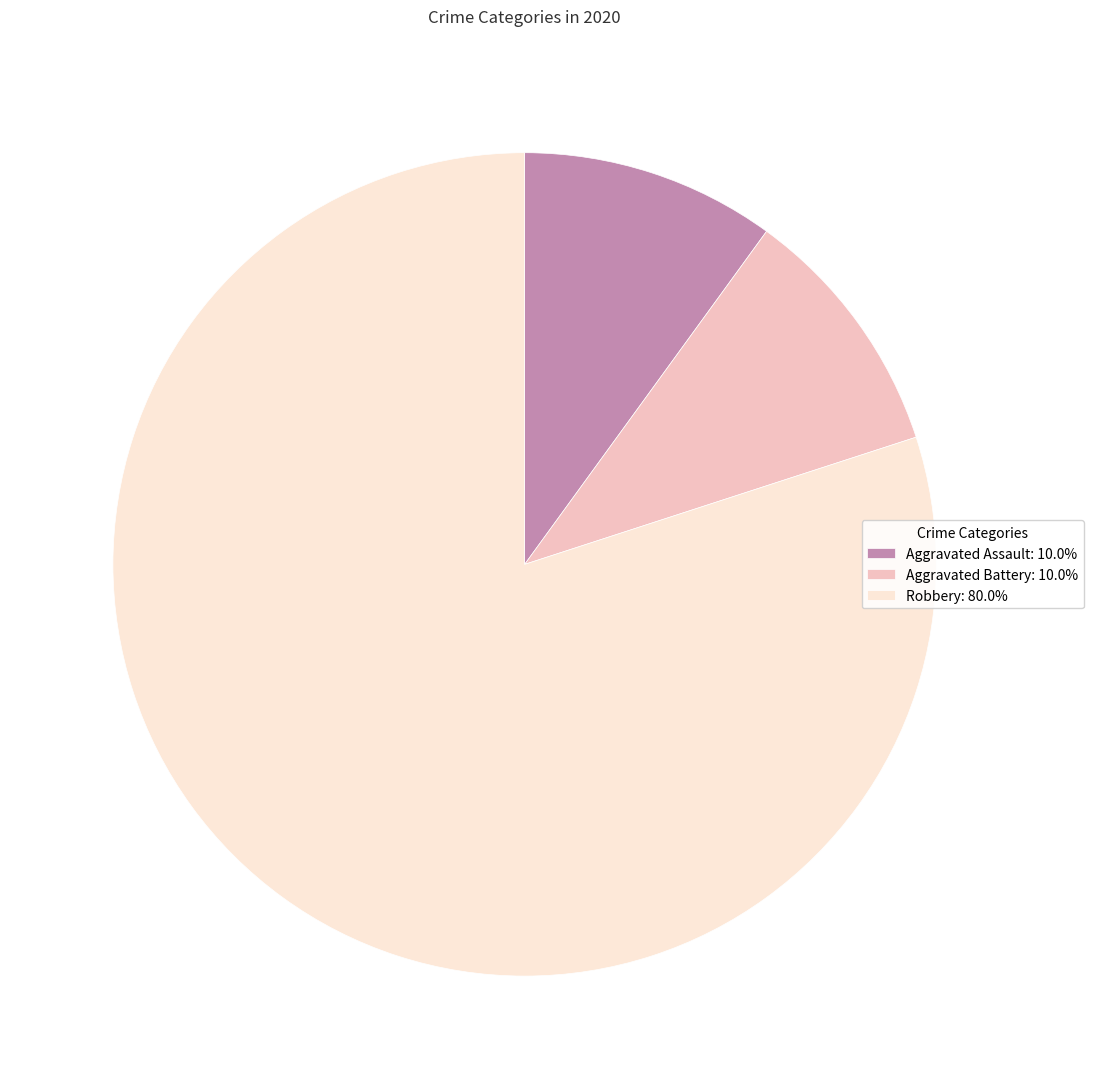

Approximately how many times larger is the value at Robbery: 80.0% compared to Aggravated Assault: 10.0%?

8.0